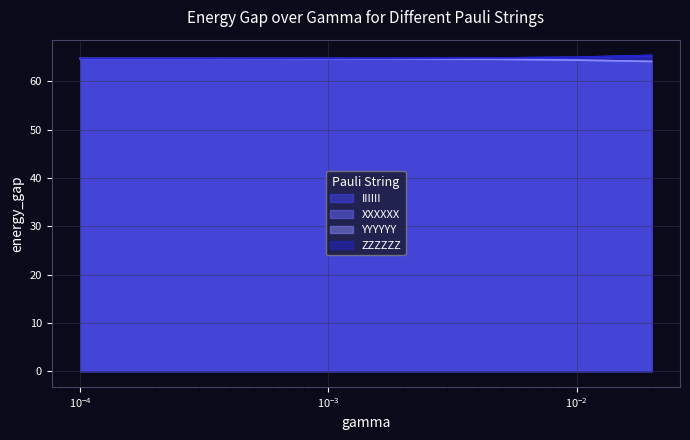

Reading left to right, extract all data points from this chart.

IIIIII: 64.7	64.7	64.7	64.8	64.8	64.9	65.0	65.4
XXXXXX: 64.7	64.7	64.7	64.7	64.7	64.6	64.4	64.1
YYYYYY: 64.7	64.7	64.7	64.7	64.7	64.6	64.4	64.1
ZZZZZZ: 64.7	64.7	64.7	64.8	64.8	64.9	65.0	65.4